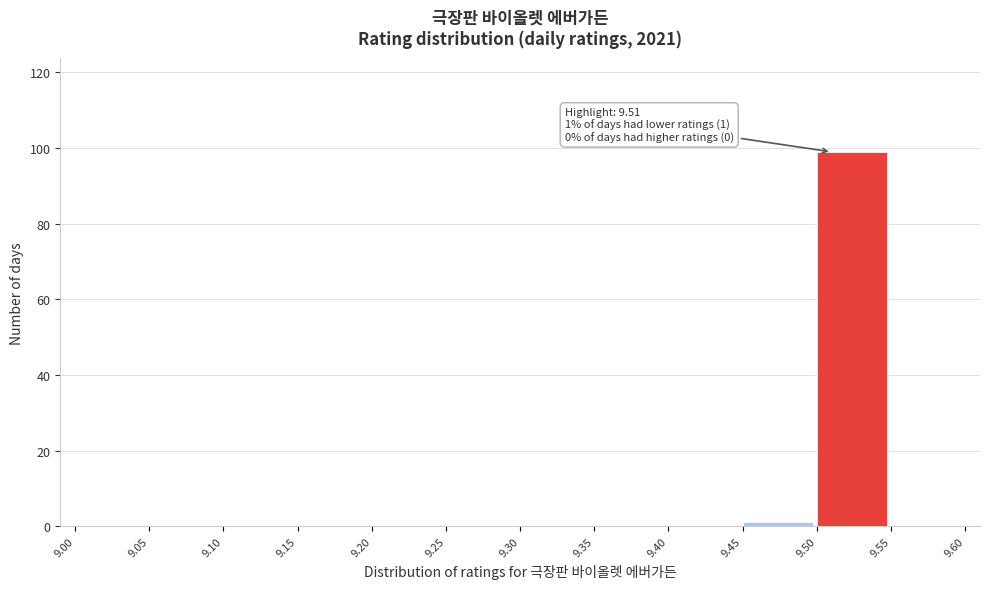

Over which range of the x-axis is the bar tallest?

9.50 to 9.55